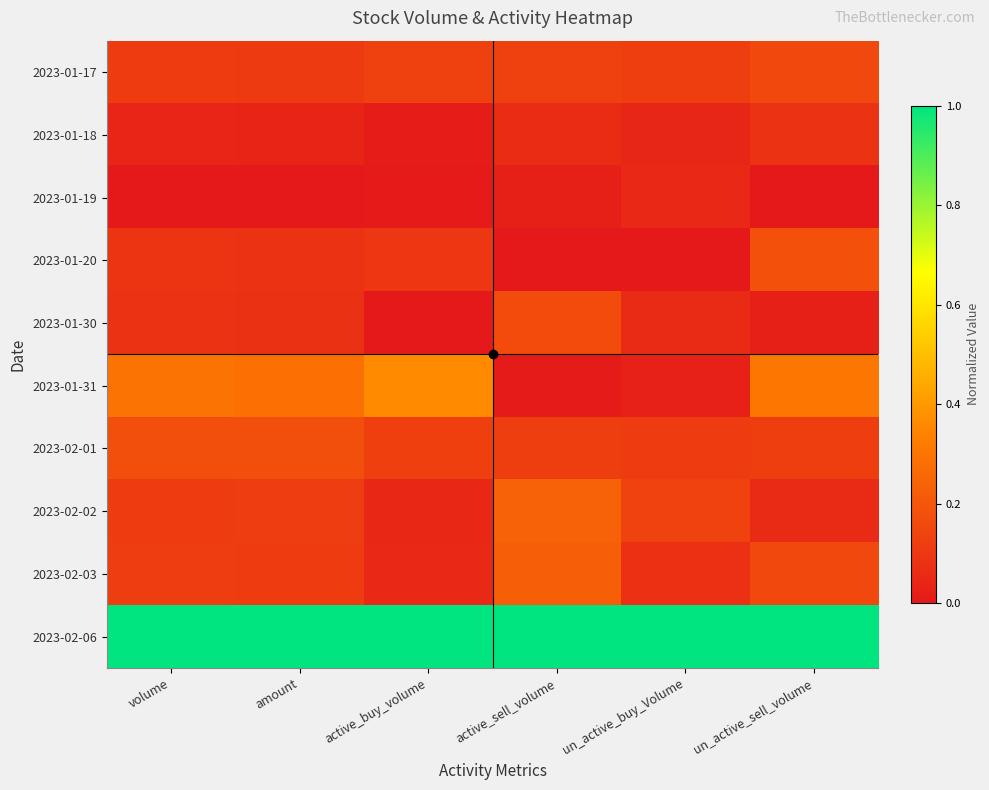

At which category does the chart reach its peak across all series?

volume